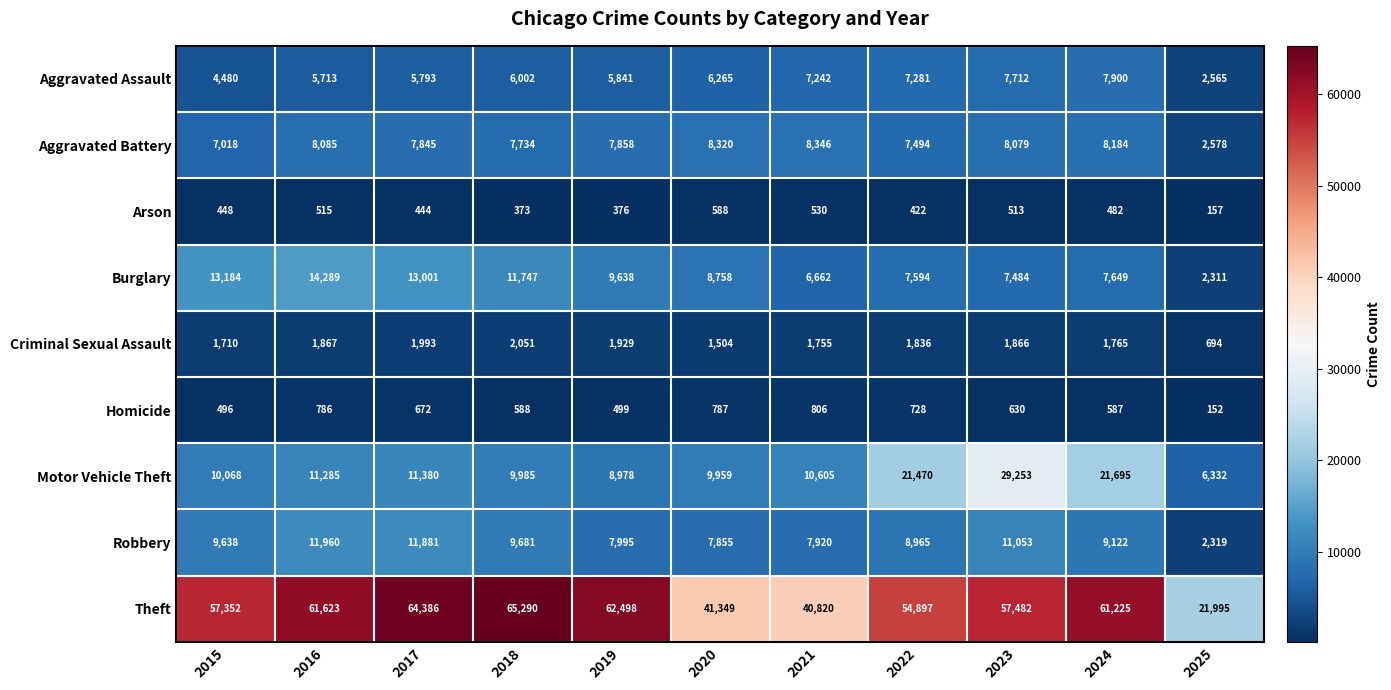

At which label does Homicide first exceed 630?

2016